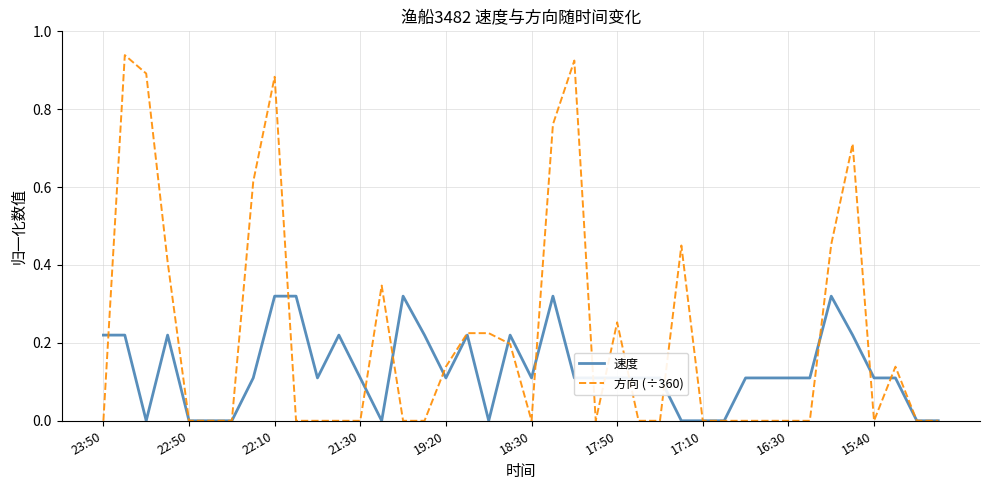

Rank the series by their maximum value, from highest to lowest.

方向 (÷360), 速度